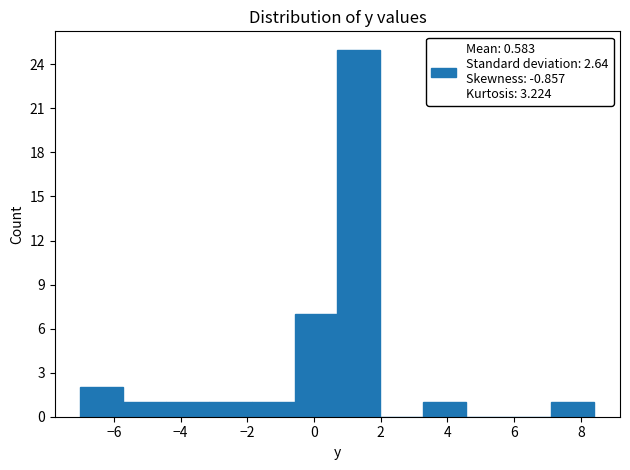

How tall is the bar that spans 7.2 to 8.4 on the x-axis? Neither the bar edges nor the heights are printed on the chart, so give them approximately, as read against the axes.

1